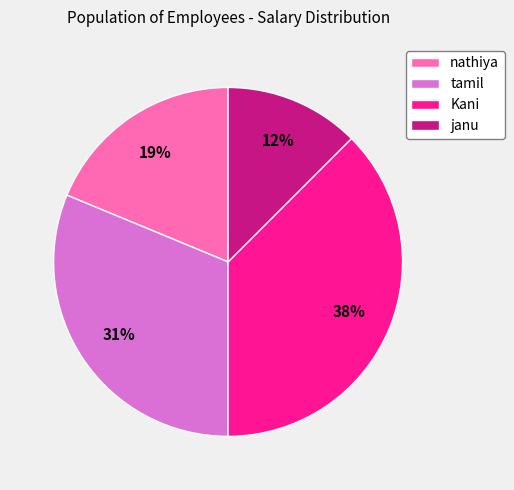

Count the number of slices in the pie.

4